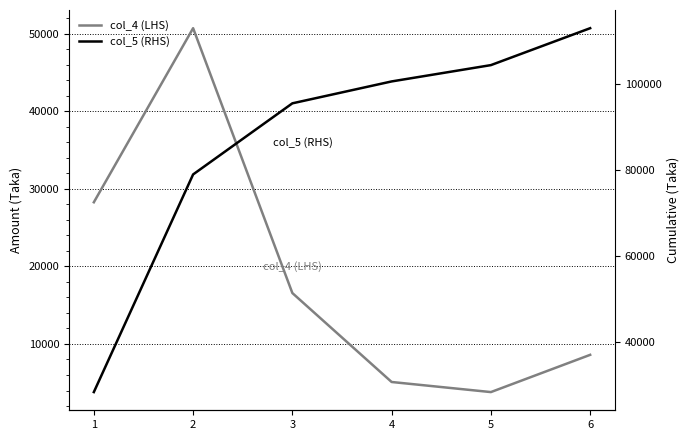

Is it true that col_5 (RHS) equals 78960 at 2?

True